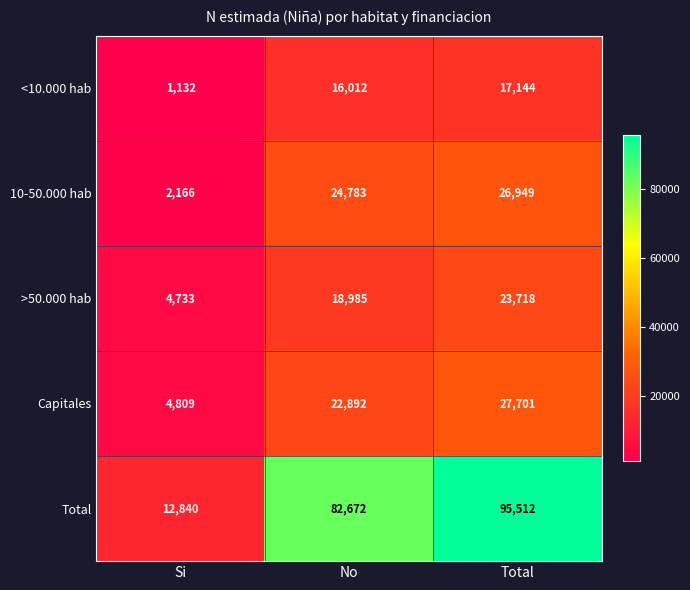

List the labels in order of >50.000 hab value, largest first.

Total, No, Si